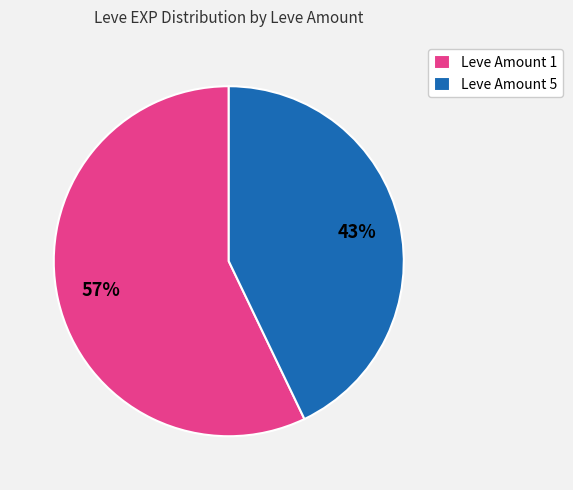

Which has a higher value, Leve Amount 5 or Leve Amount 1?

Leve Amount 1